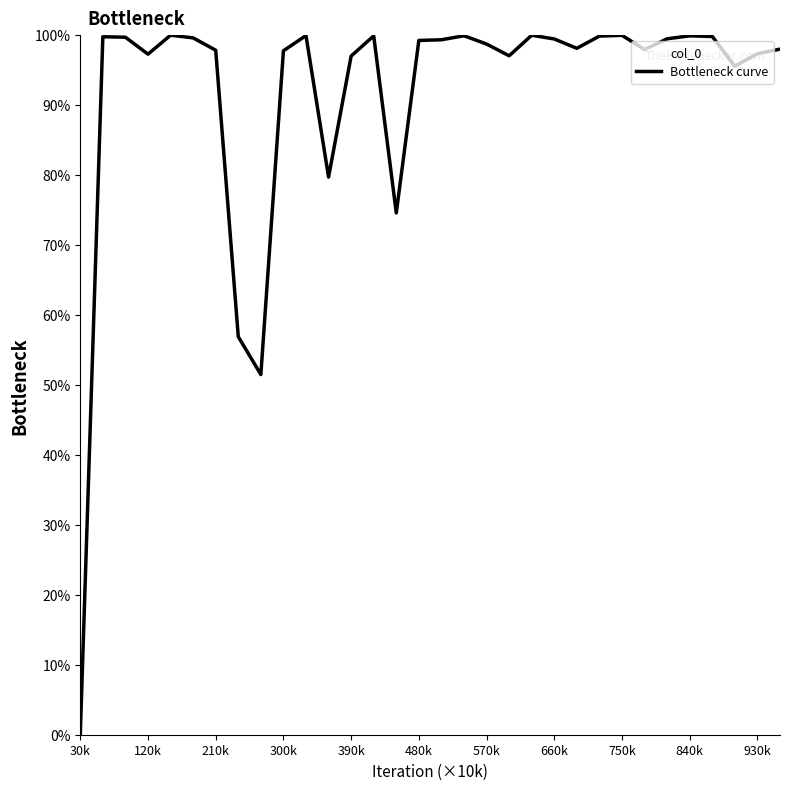

Approximately how many times larger is the value at 20 compared to 120k?

1.0